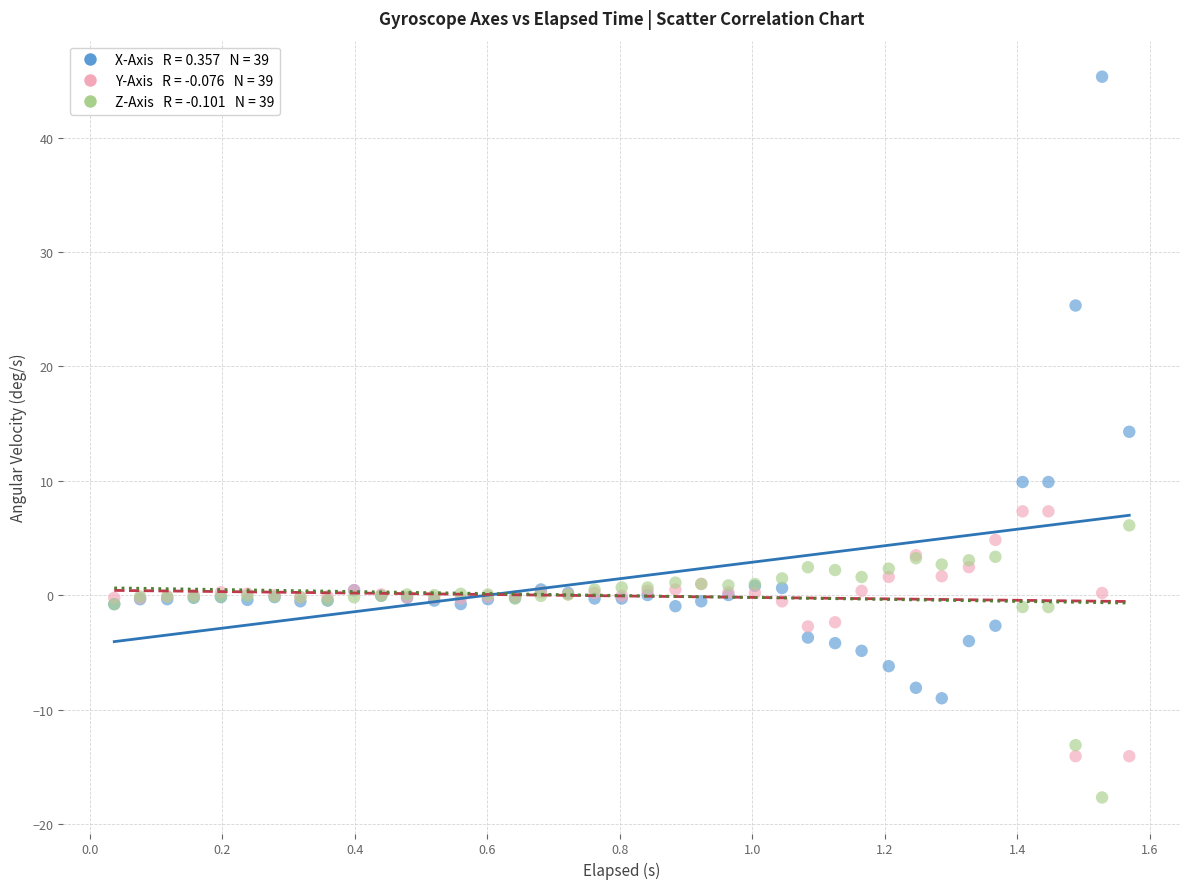

Across all series, what Y value is closest to 13?

14.3